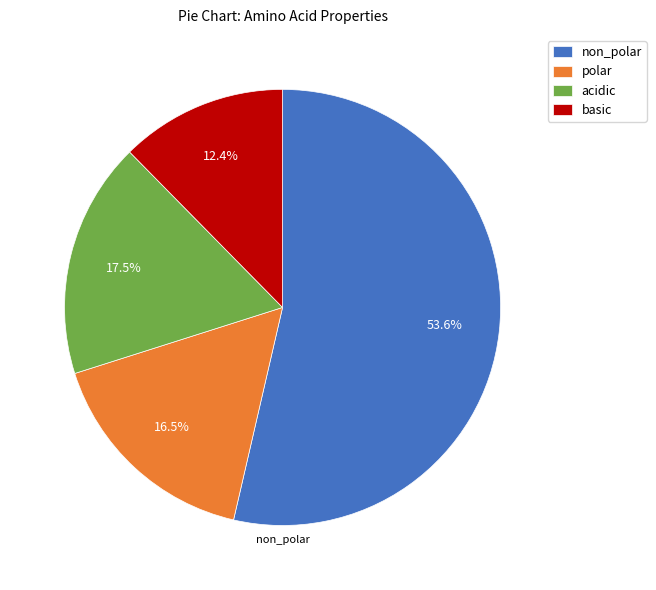

Is non_polar the majority of the pie?

Yes